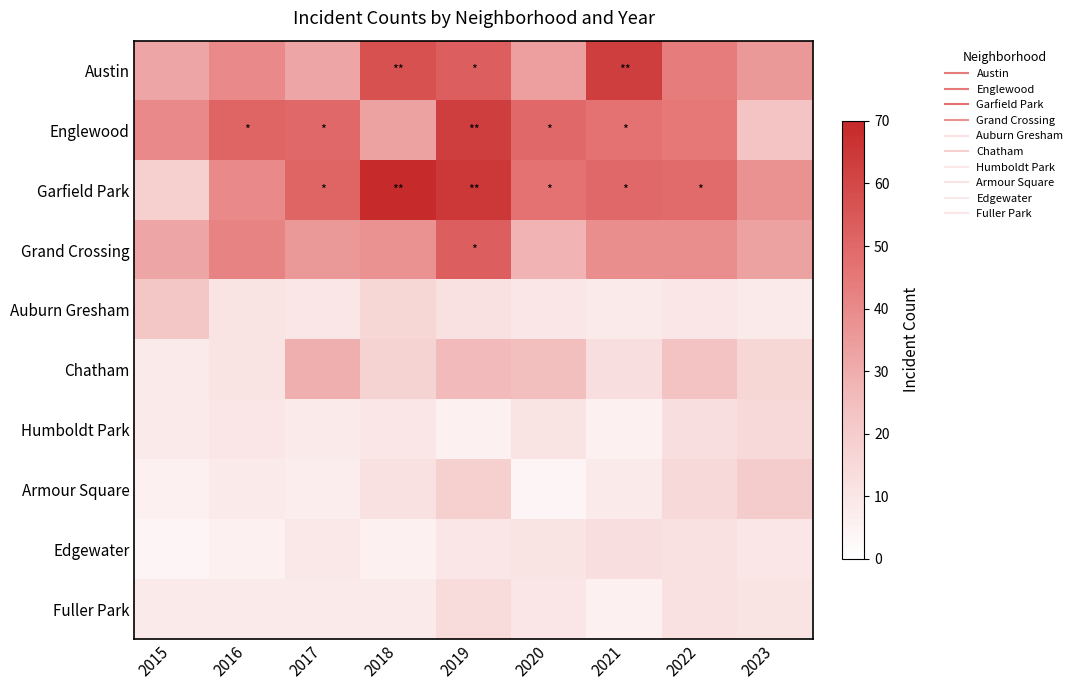

How many categories are shown in the chart?

9